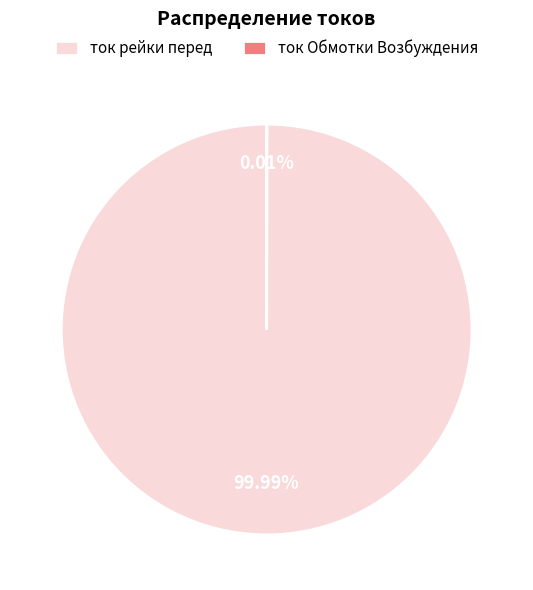

What is the largest slice in the pie chart?

ток рейки перед